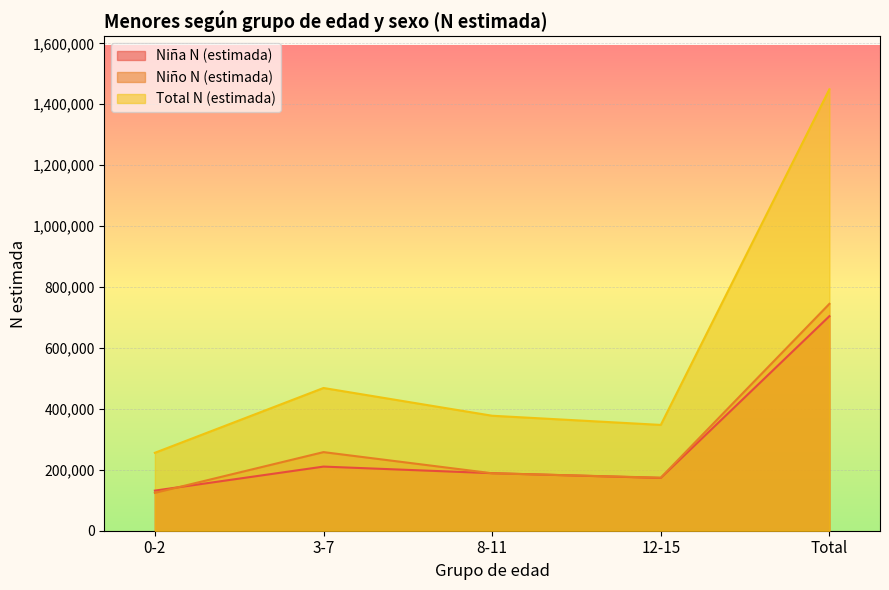

What is the sum of the Niño N (estimada) values at 12-15 and 0-2?

298212